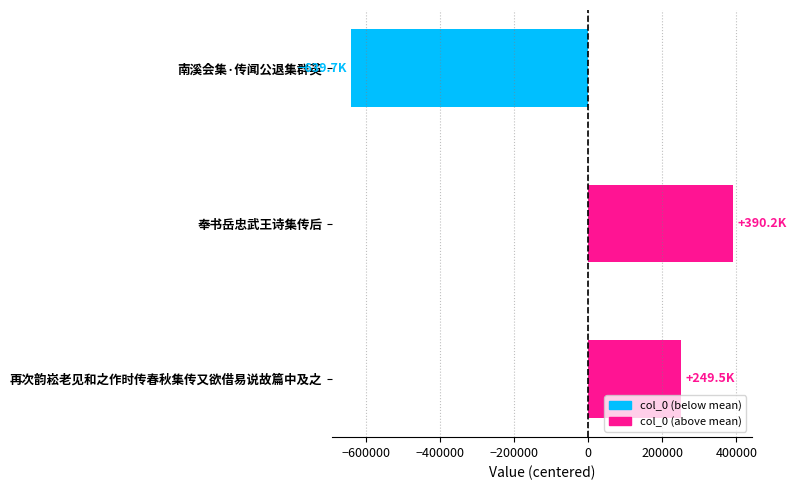

True or false: the data shows 390200 at 奉书岳忠武王诗集传后.

True